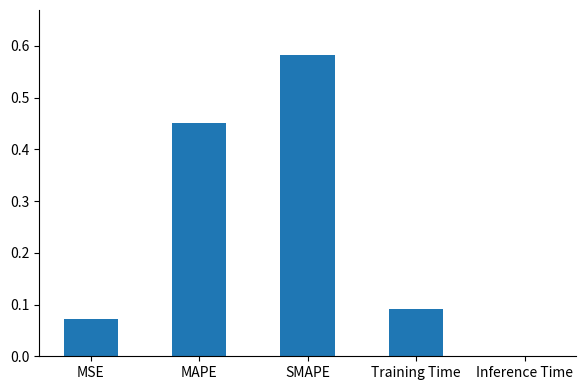

The chart shows a value of 0.0 at Inference Time. True or false?

True